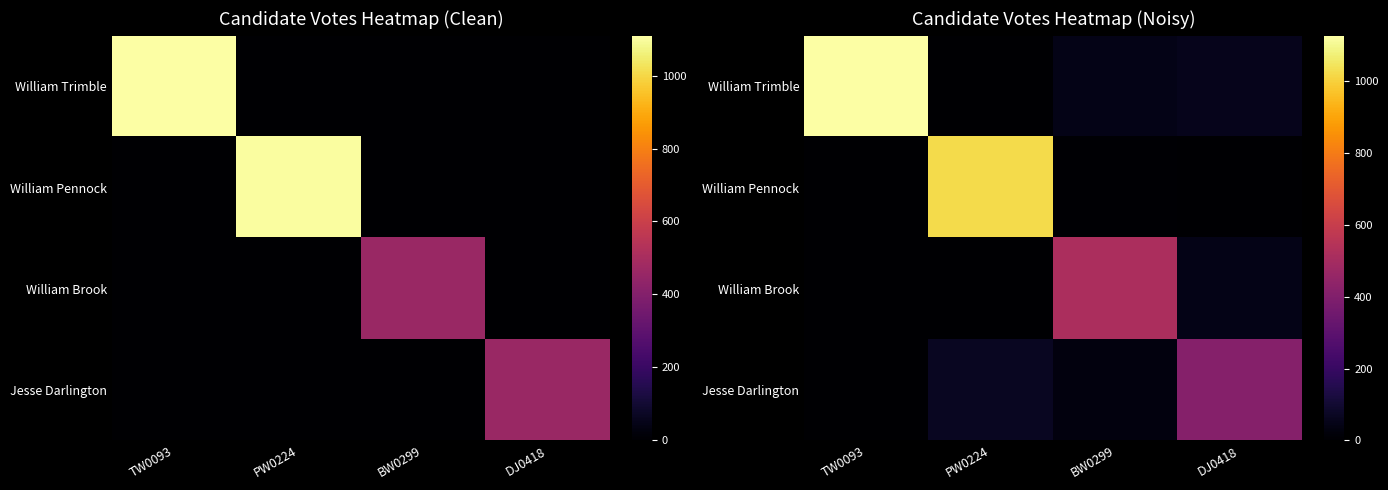

What is the difference between the maximum and minimum values in the William Pennock series?

1024.9